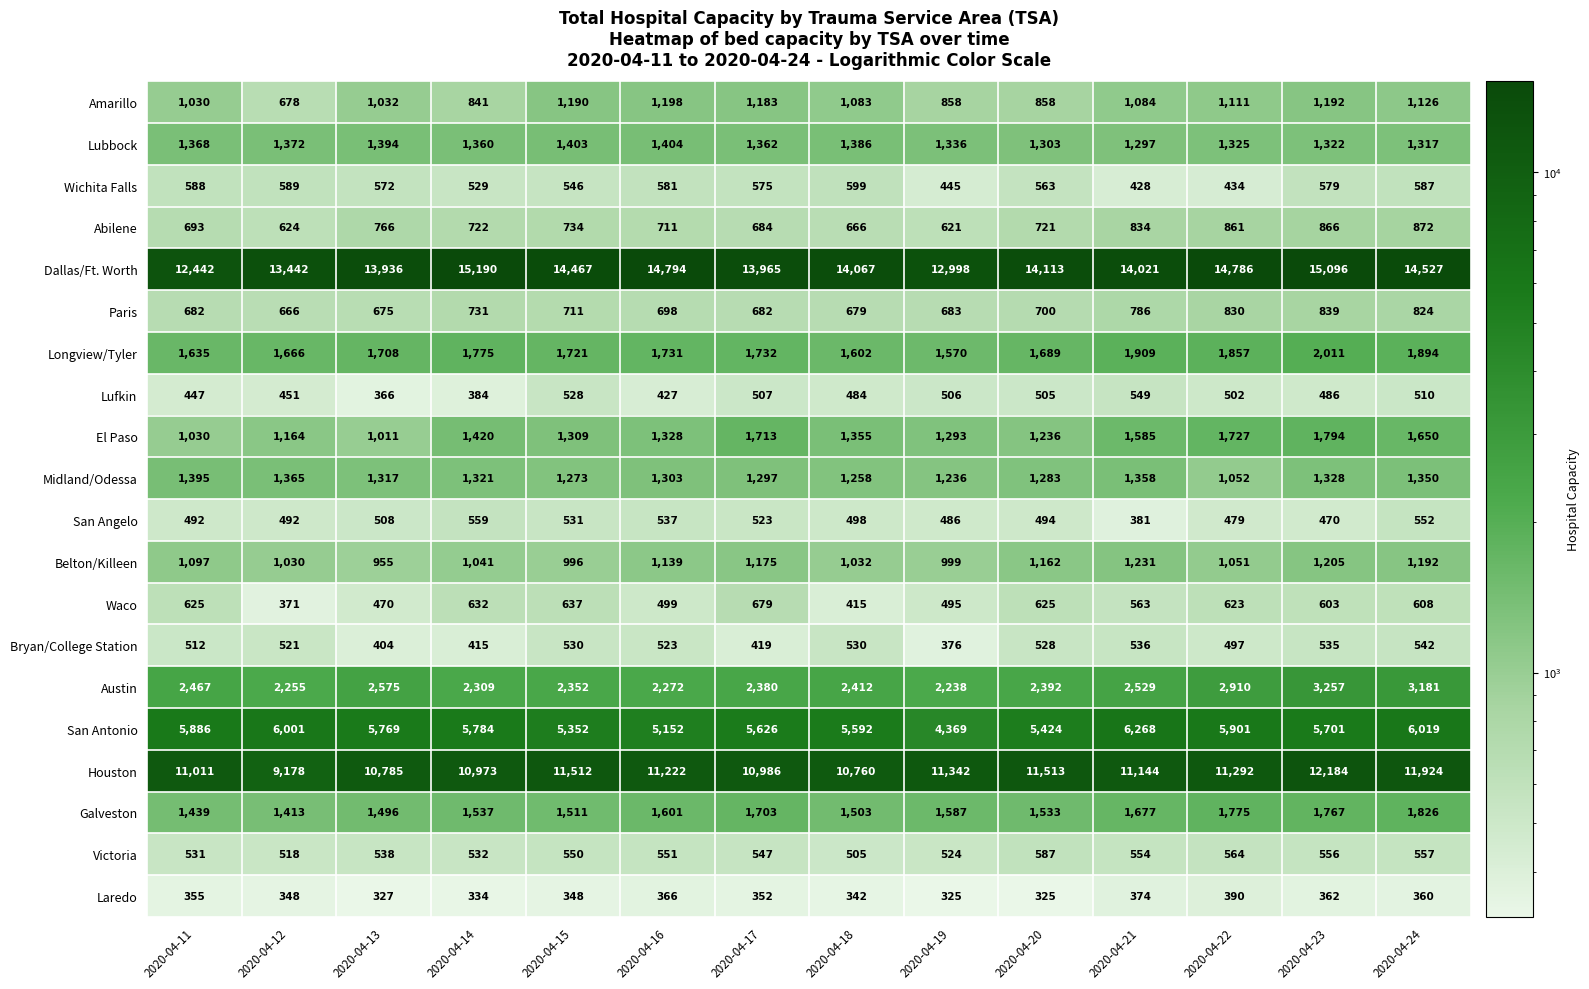

What value does the Amarillo series have at 2020-04-21, to the nearest 100?

1100